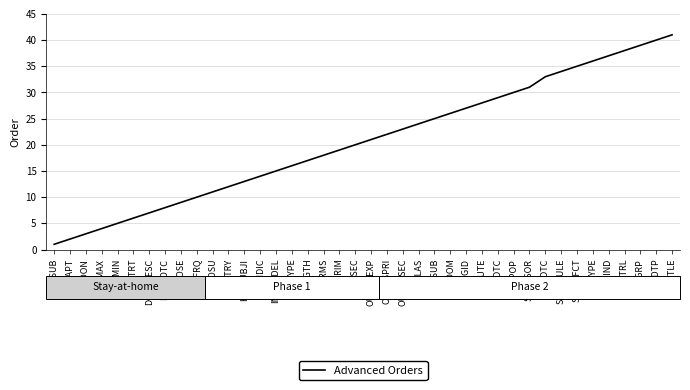

What is the difference between the second highest and minimum values?

39